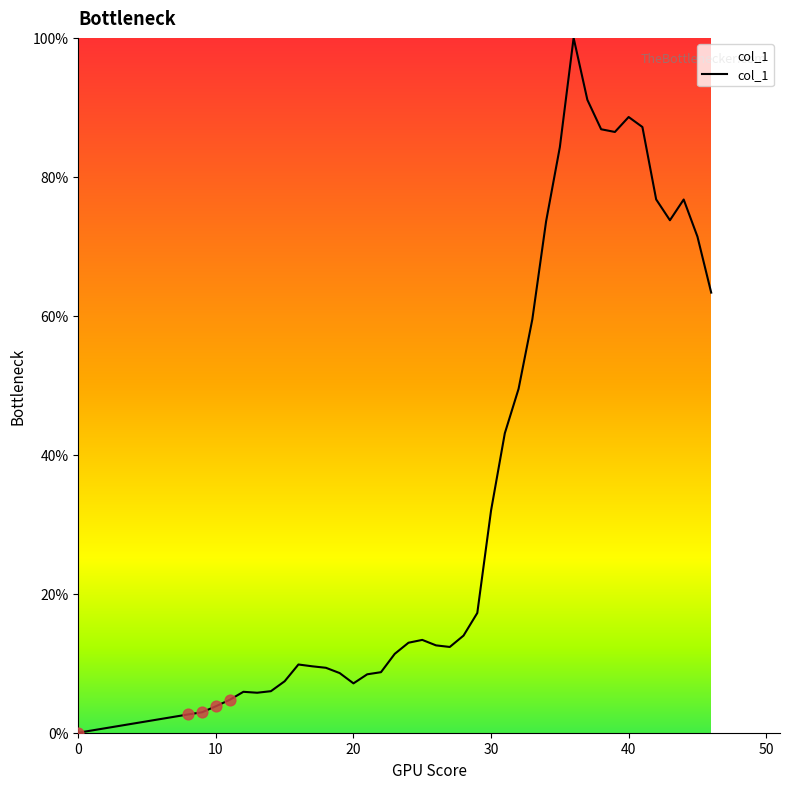

What is the greatest value displayed?

100.0